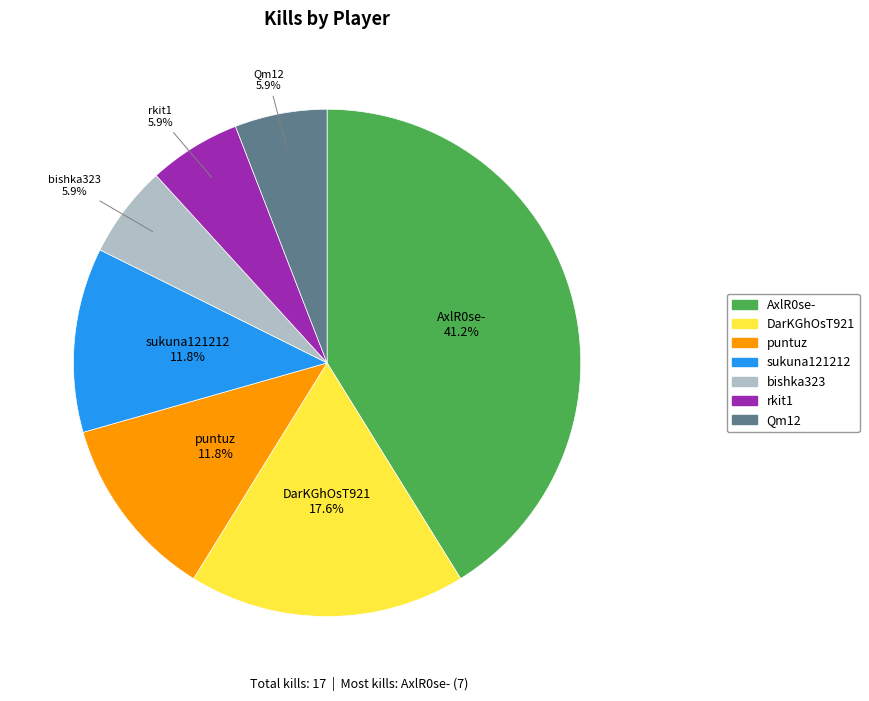

To the nearest percent, what is the difference between the largest and smallest slice percentages?

35%